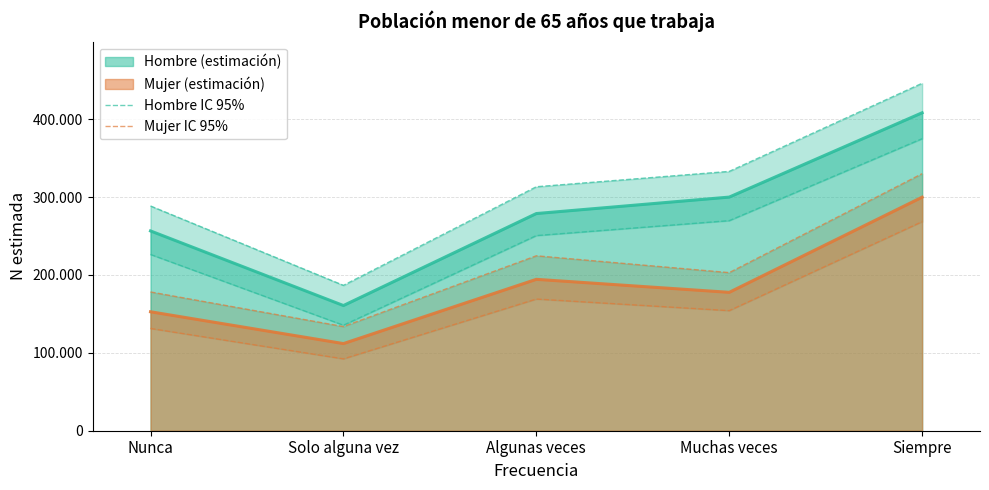

What is the spread (max minus min) of values at Muchas veces?

129956